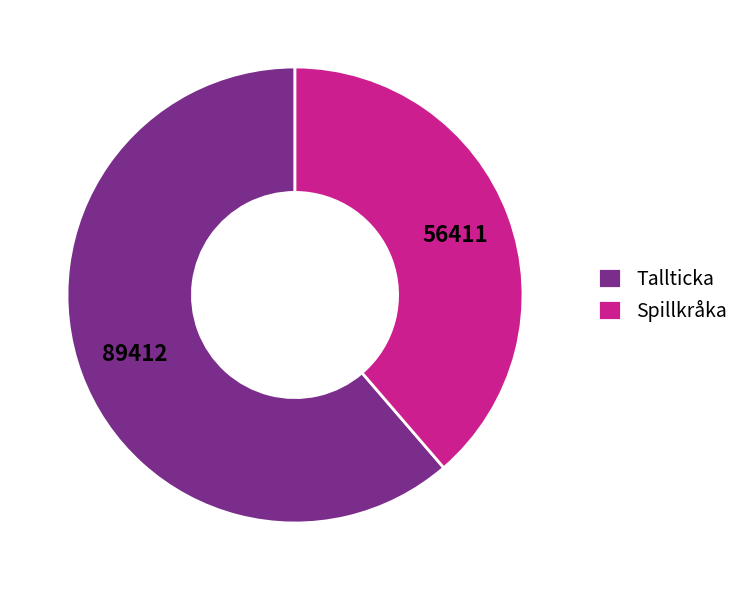

What is the smallest slice in the pie chart?

Spillkråka